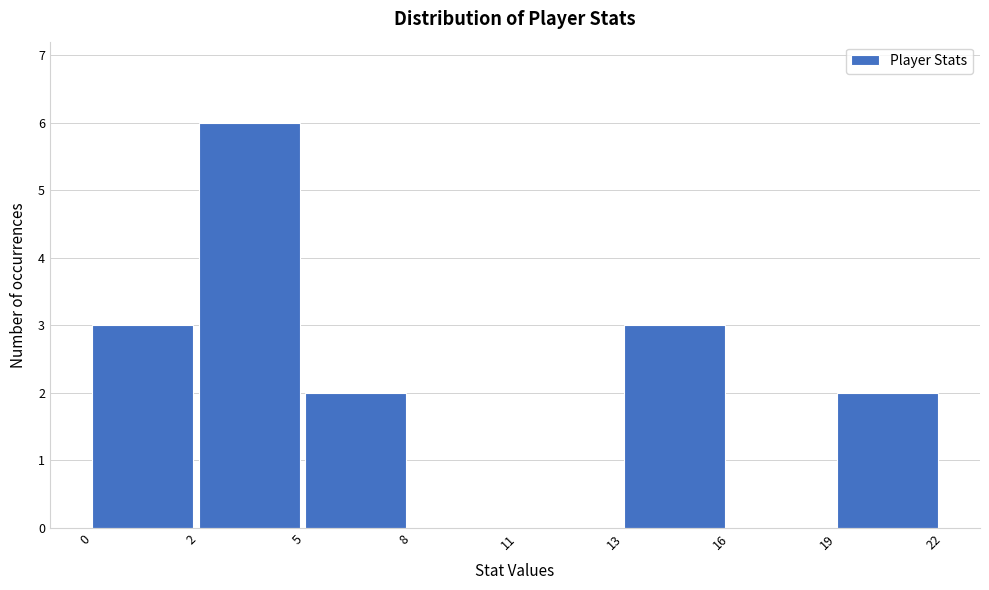

Reading left to right, what are all the values shown in this chart?

0=3	2=6	5=2	8=0	11=0	13=3	16=0	19=2